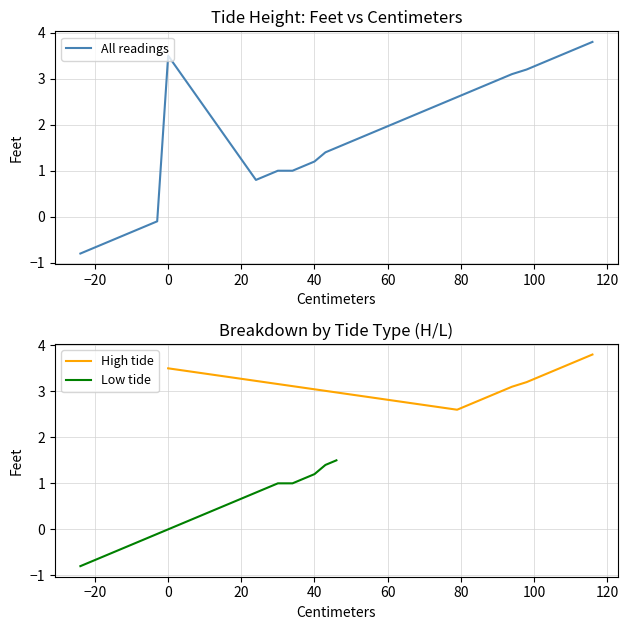

What is the highest value of the Low tide series?

1.5